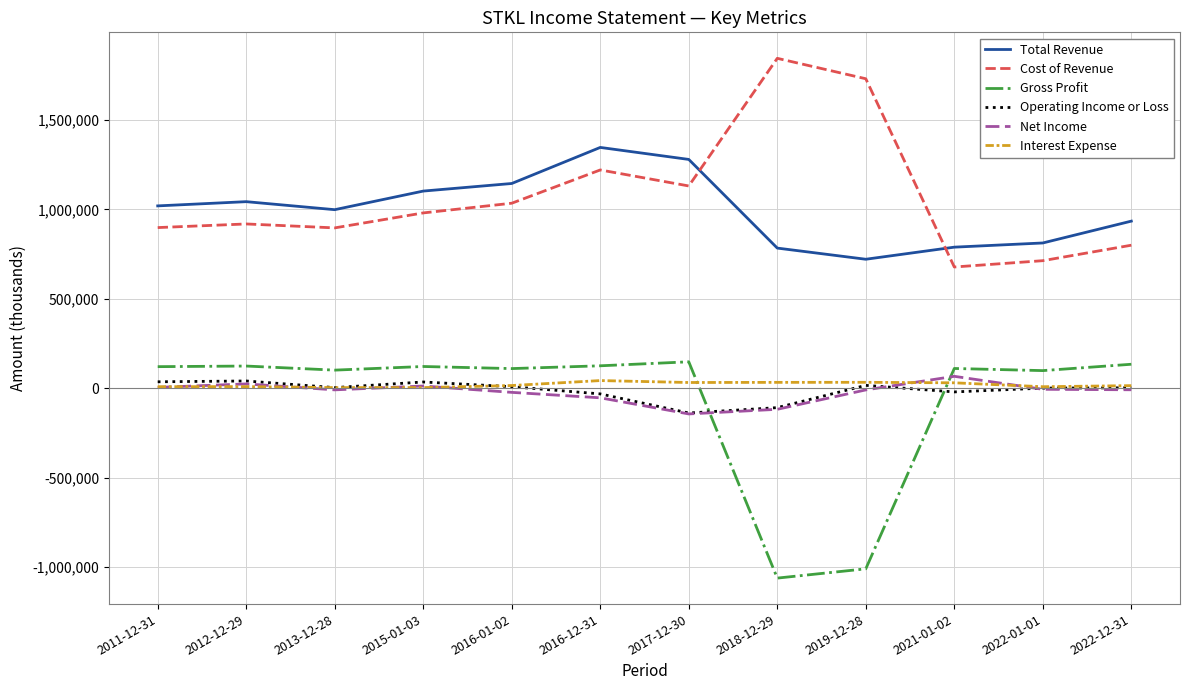

The value of Cost of Revenue at 2019-12-28 is 617991. True or false?

False